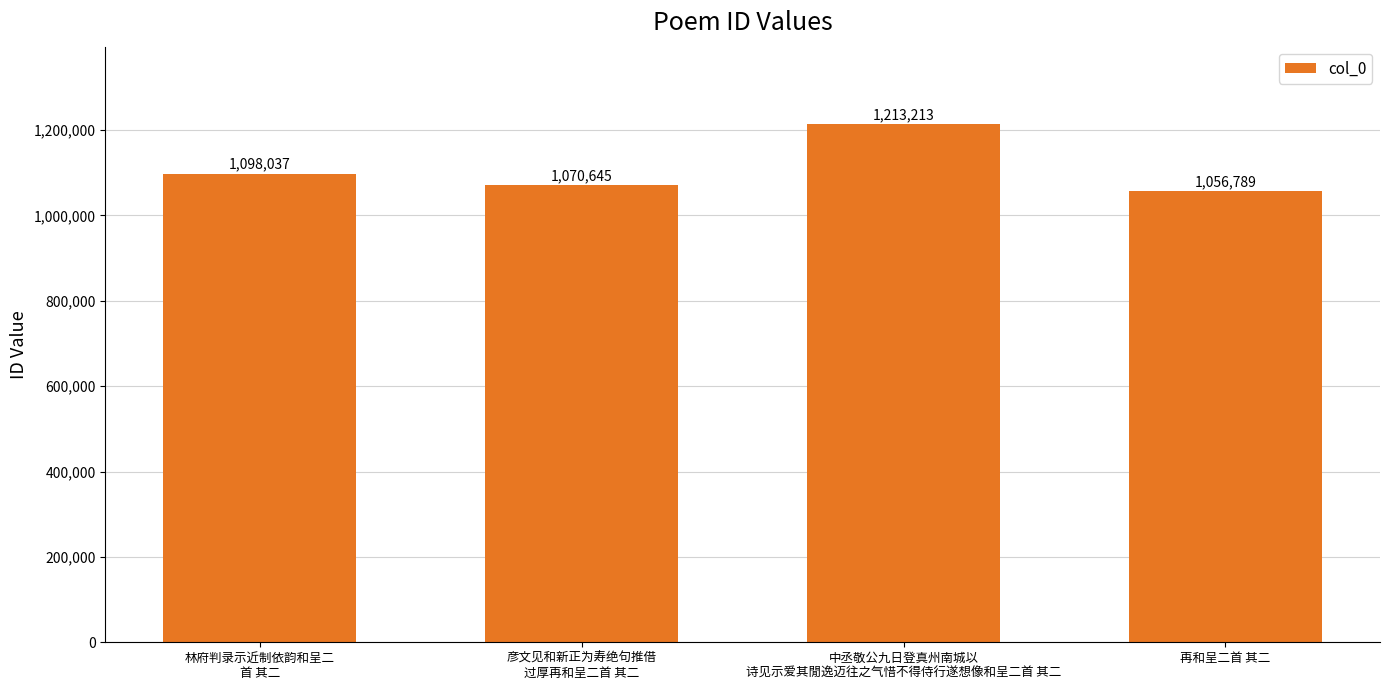

The value at 中丞敬公九日登真州南城以
诗见示爱其閒逸迈往之气惜不得侍行遂想像和呈二首 其二 is 2124570. True or false?

False